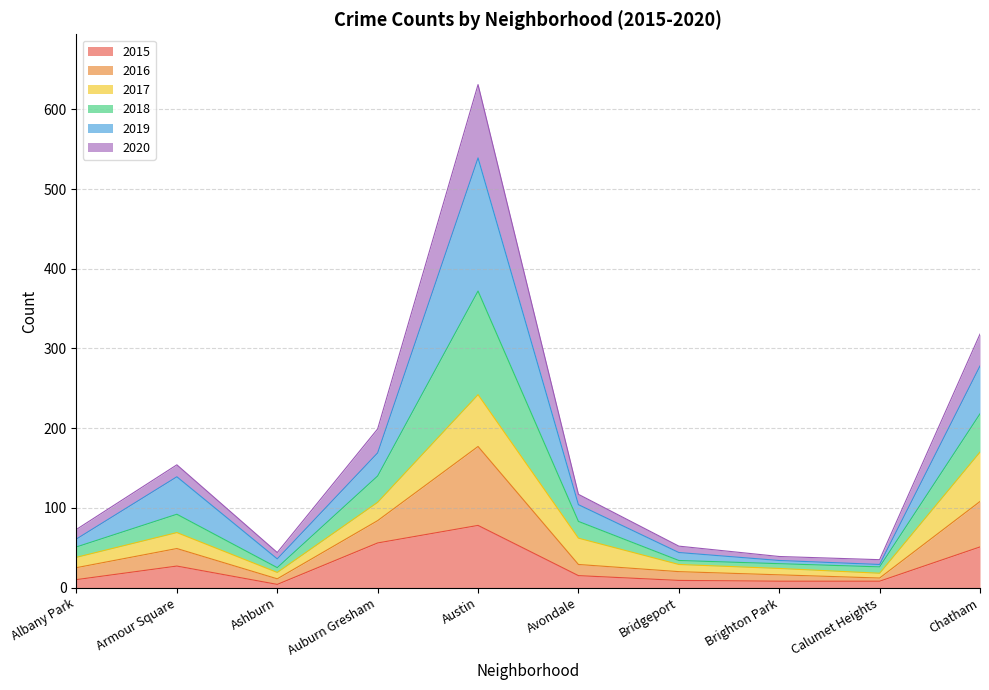

Does the chart display data point markers on the line(s)?

No